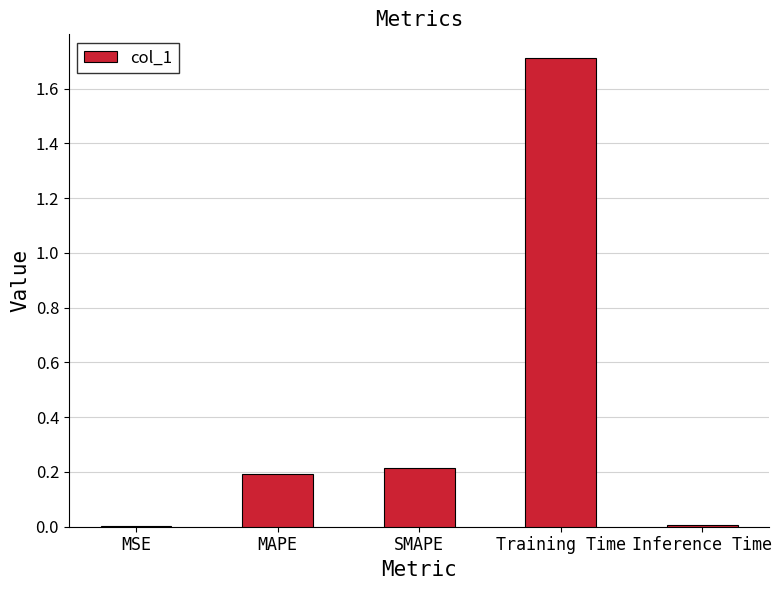

Between Training Time and MAPE, which is larger?

Training Time